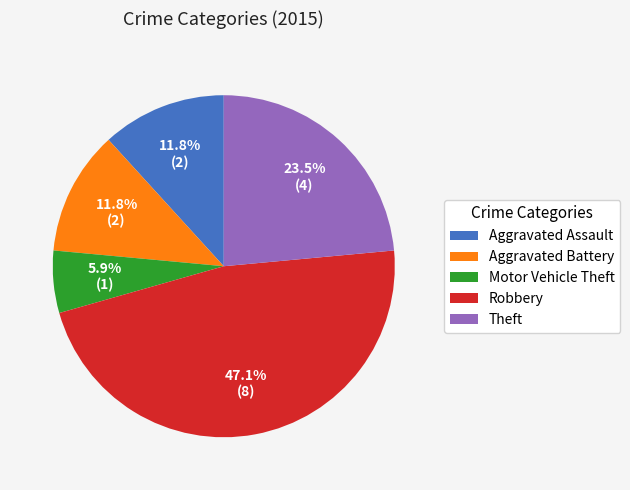

To the nearest percent, what is the average slice percentage?

20%